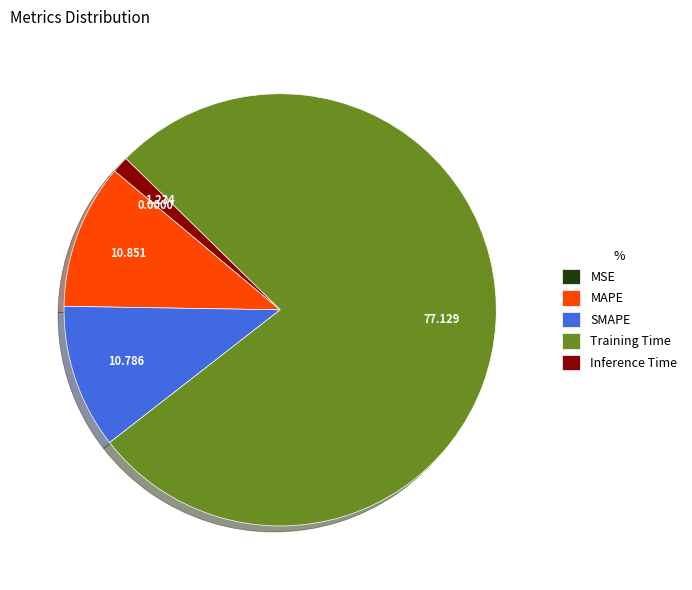

Do SMAPE and Inference Time together represent more than half of the pie?

No